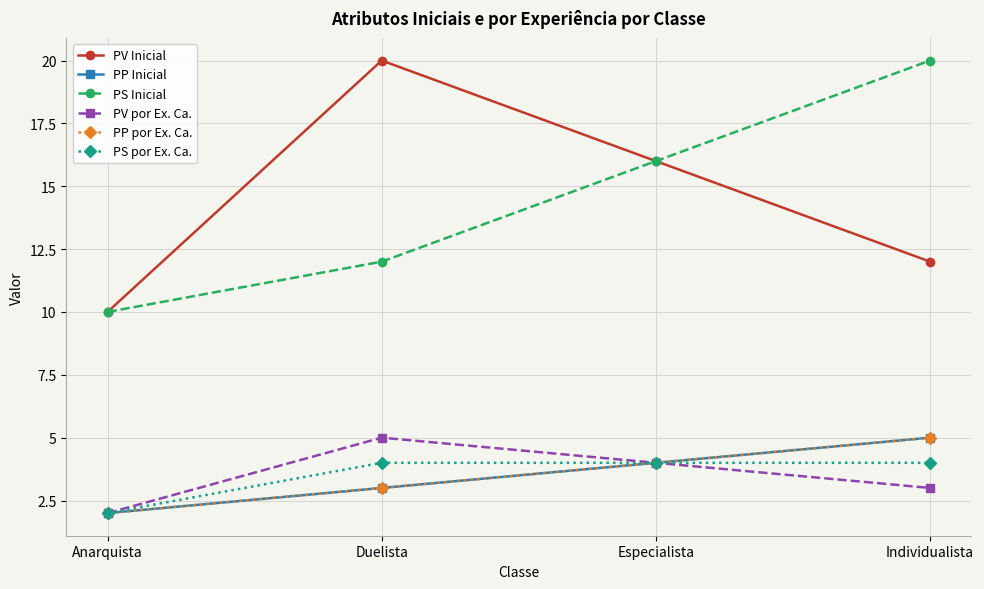

Does the chart have visible grid lines?

Yes